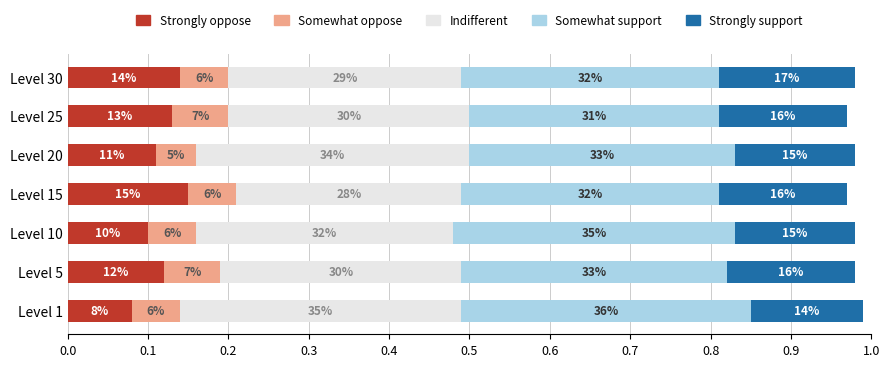

What is the difference between the second highest and minimum values in the Indifferent series?

0.1